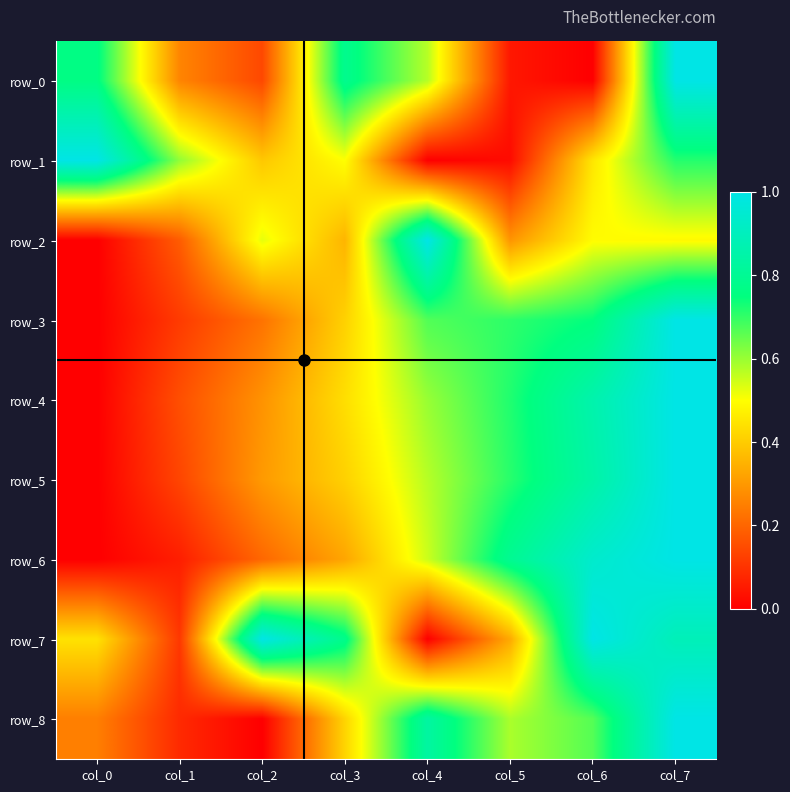

Which series has the largest total across all categories?

row_7